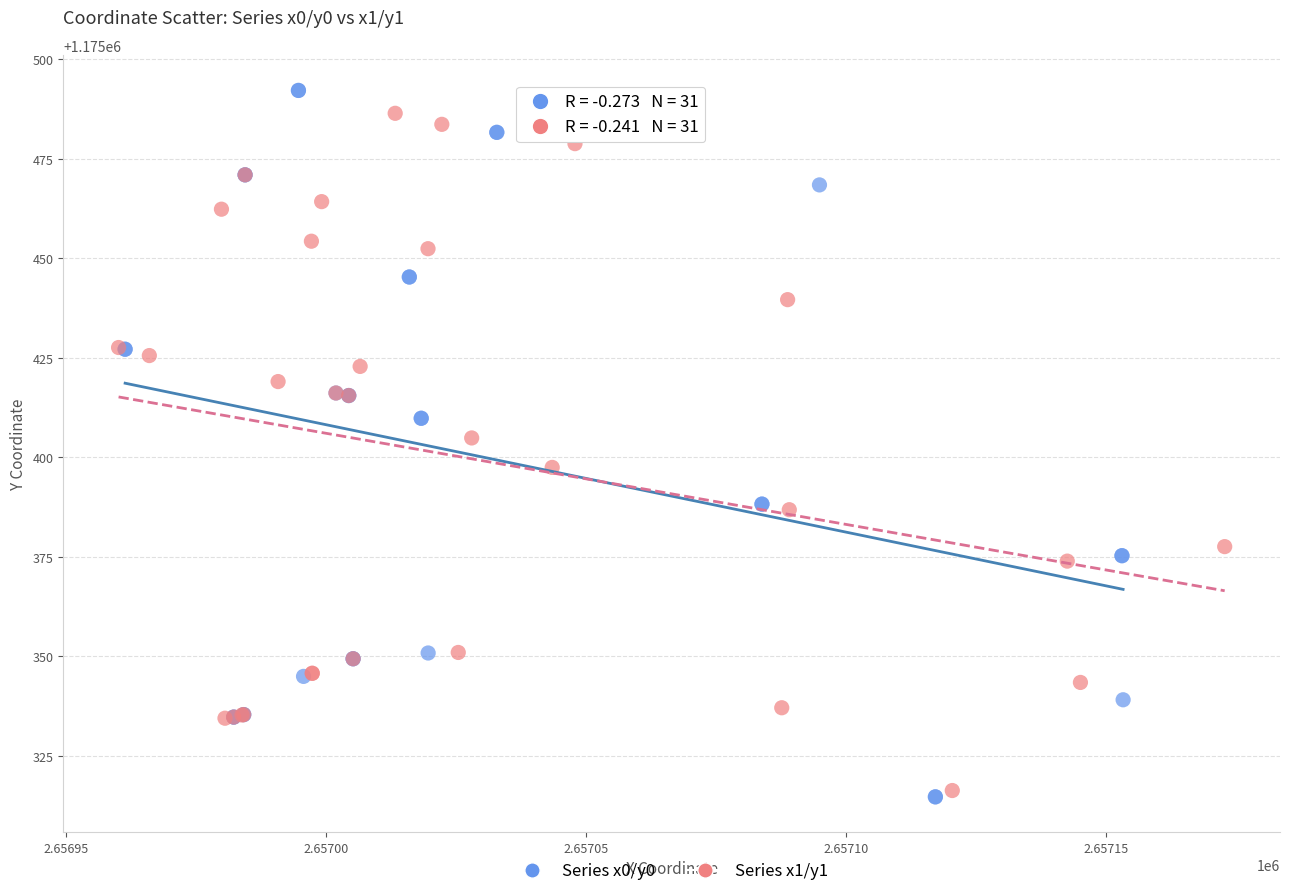

Which series contains the lowest Y value?

Series x0/y0